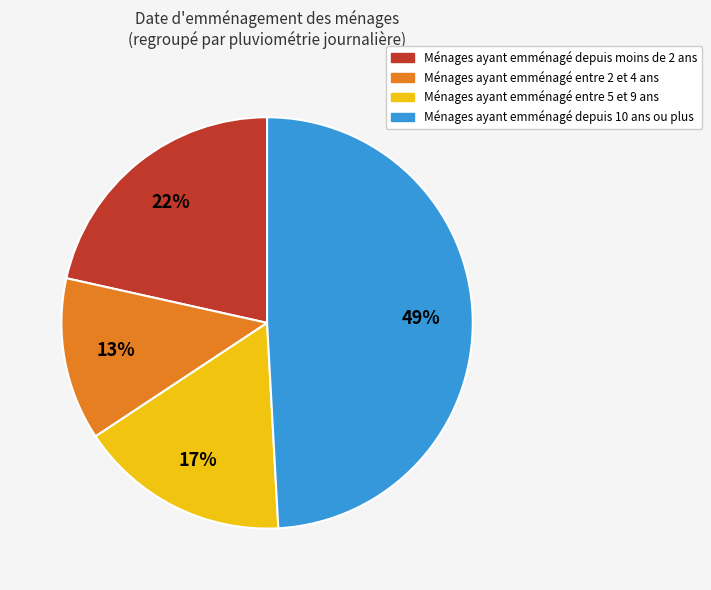

Does any single category account for the majority?

No